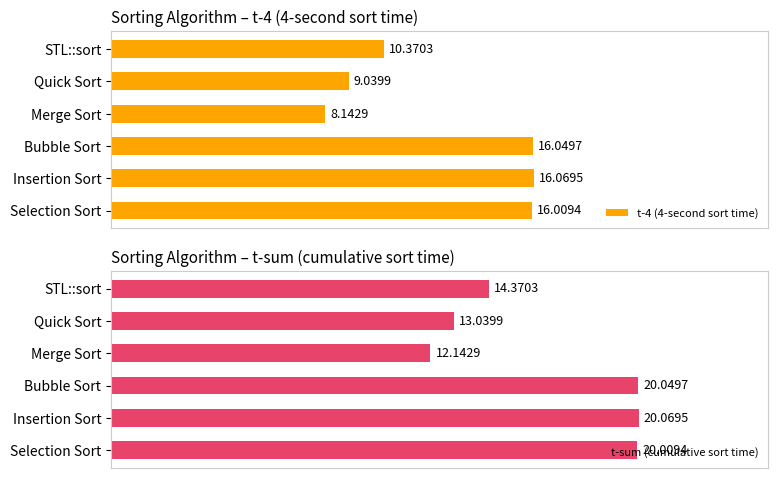

Which category has the lowest value in the t-4 (4-second sort time) series?

Merge Sort